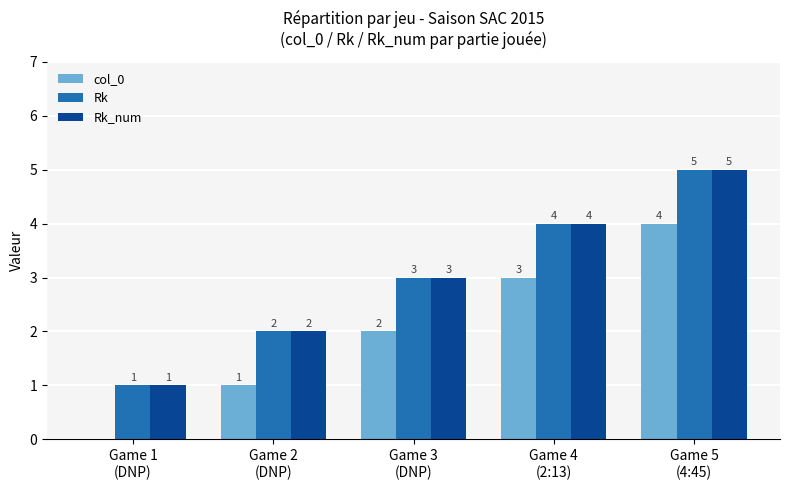

What is the maximum value shown in the chart?

5